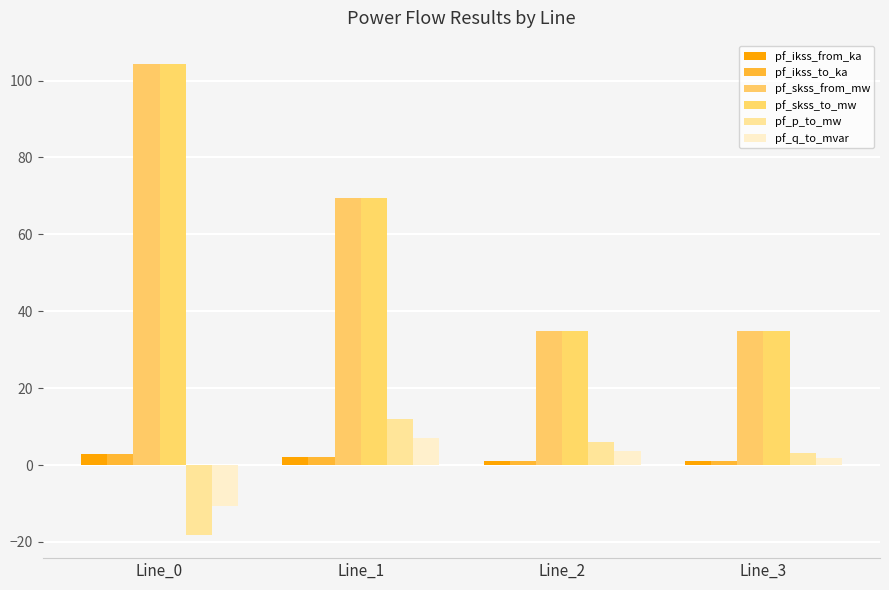

Where is pf_p_to_mw nearest to the value -3?

Line_3